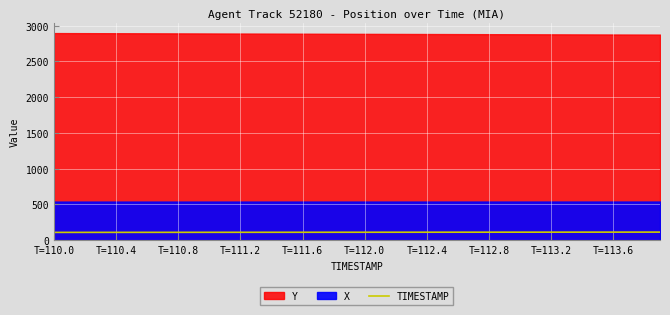

What is the minimum value shown in the chart?

110.0